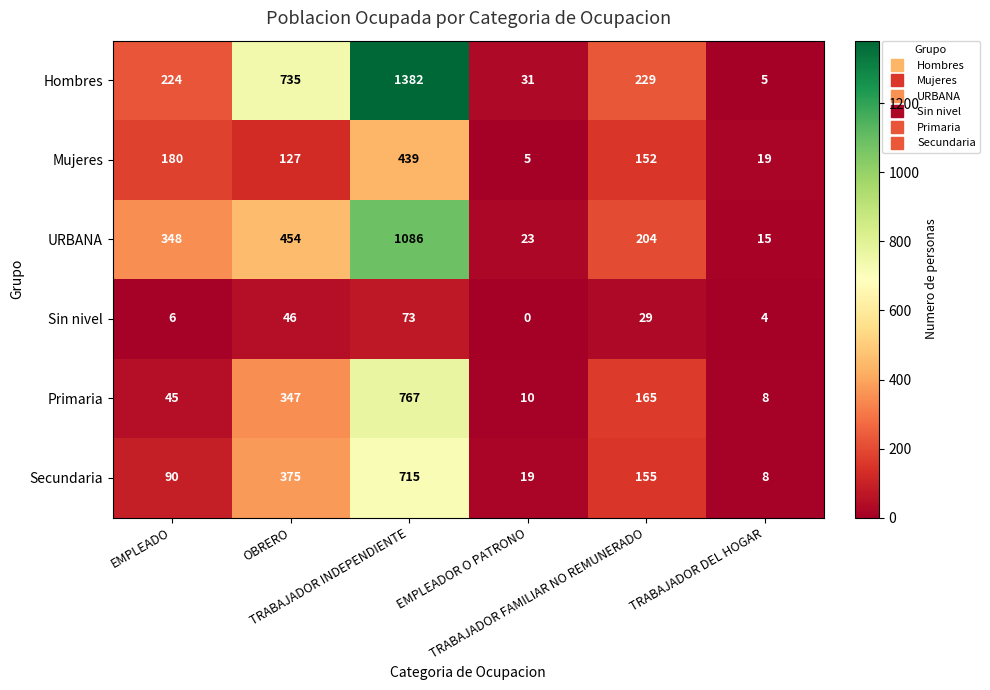

What is the lowest value of the Primaria series?

8